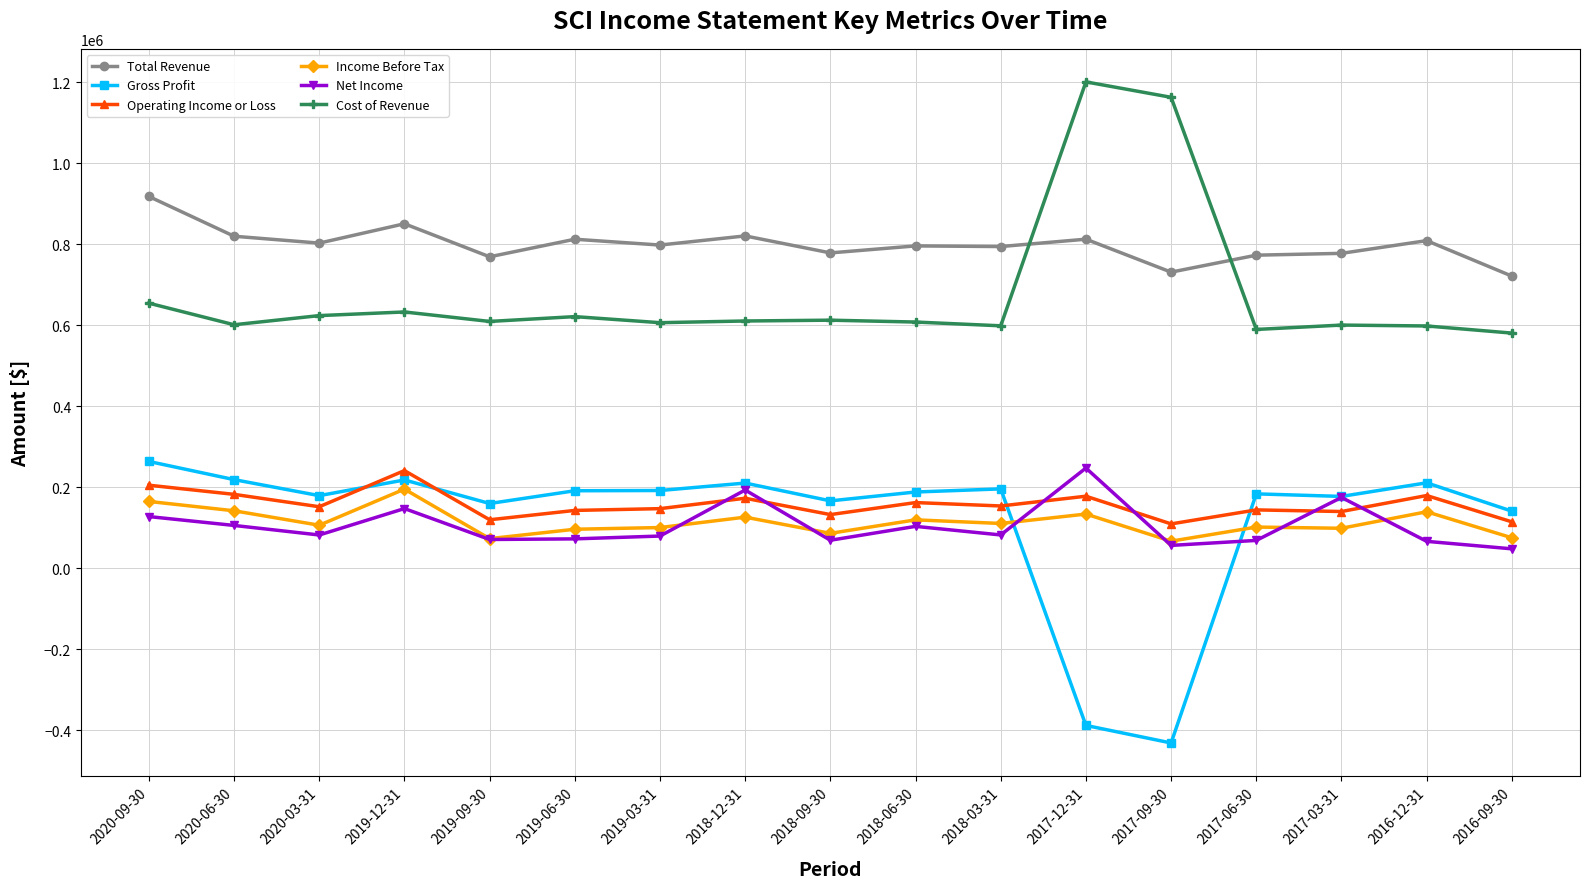

How many lines are shown in the chart?

6